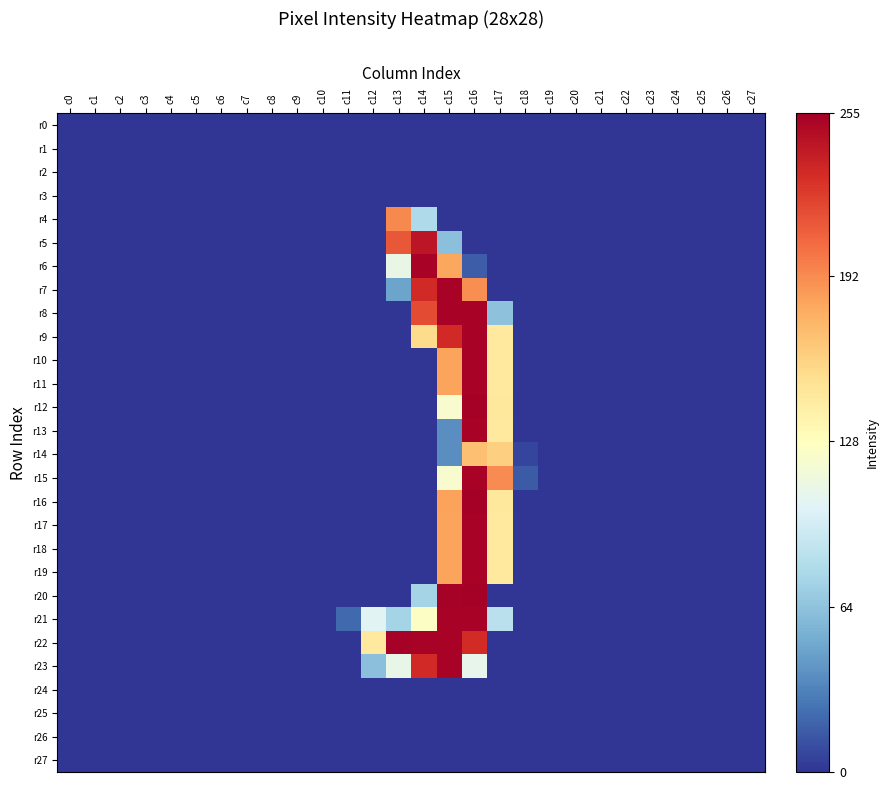

At c22, list the series in order from smallest to largest.

r0, r1, r2, r3, r4, r5, r6, r7, r8, r9, r10, r11, r12, r13, r14, r15, r16, r17, r18, r19, r20, r21, r22, r23, r24, r25, r26, r27